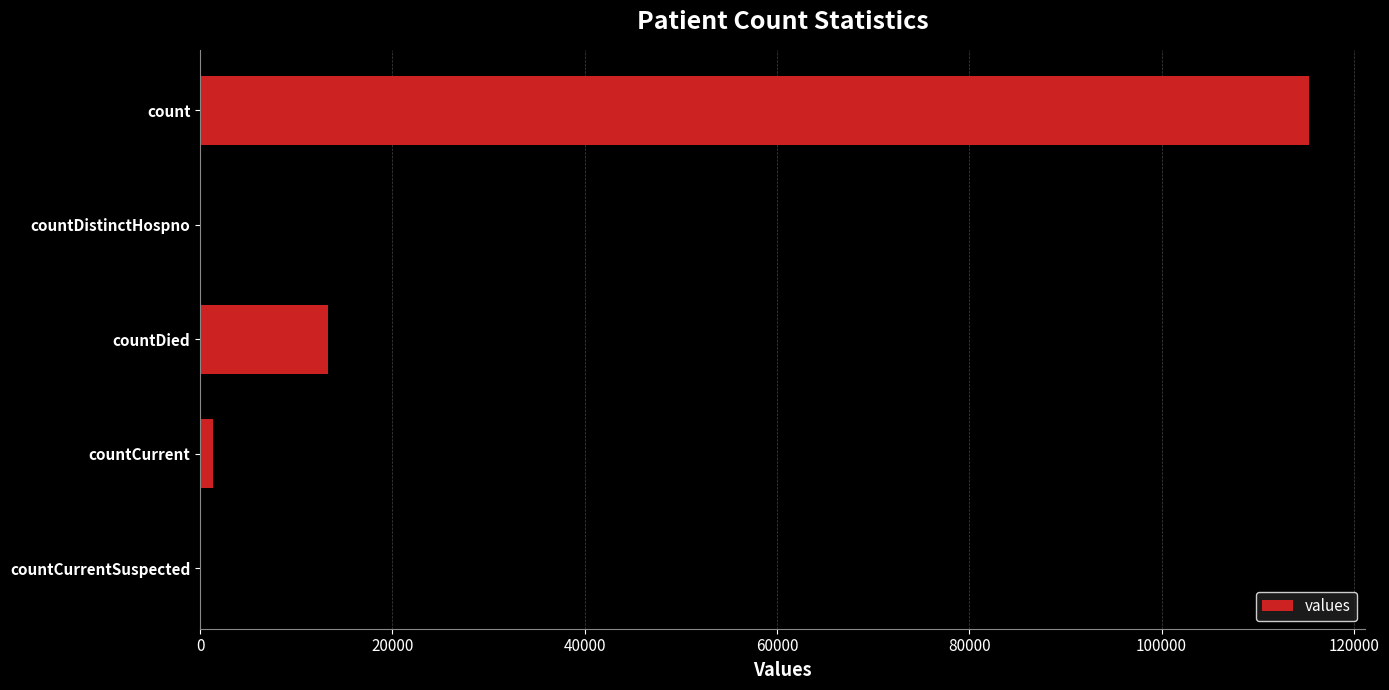

The chart shows a value of 0 at countCurrentSuspected. True or false?

True